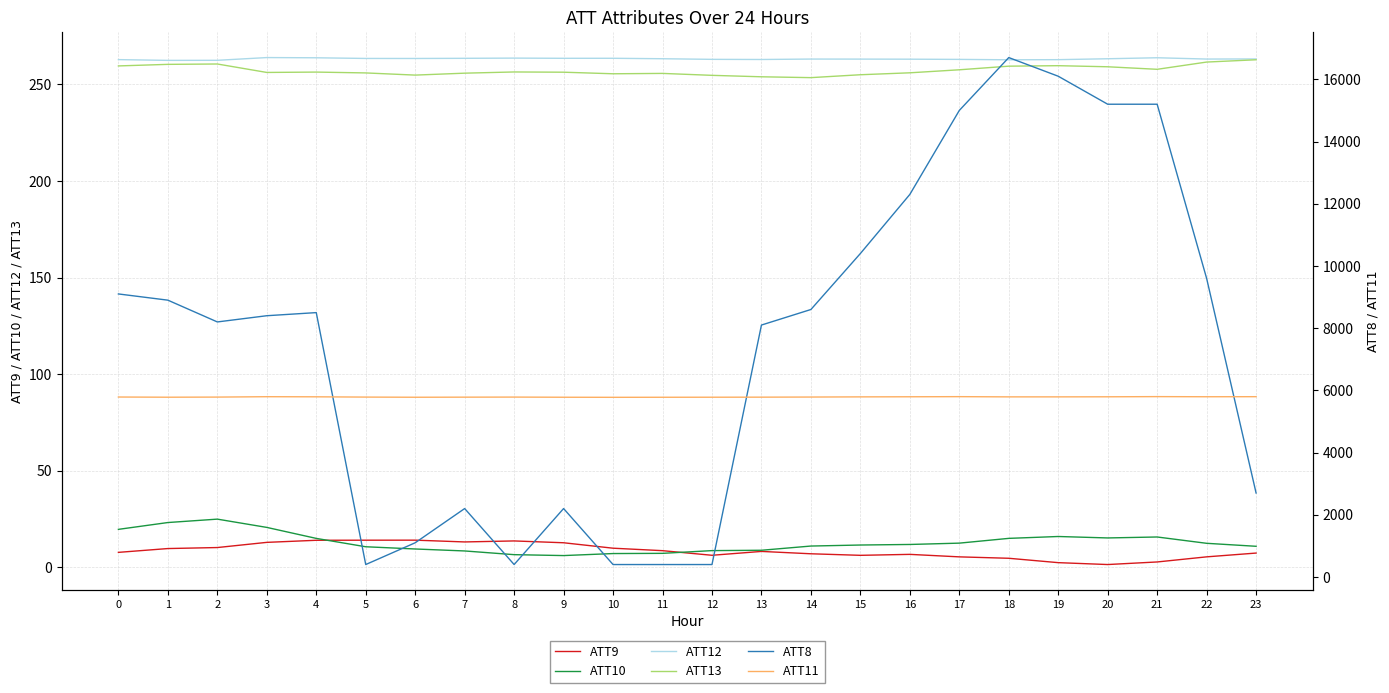

Is the value of ATT13 at 13 greater than the value of ATT8 at 18?

No